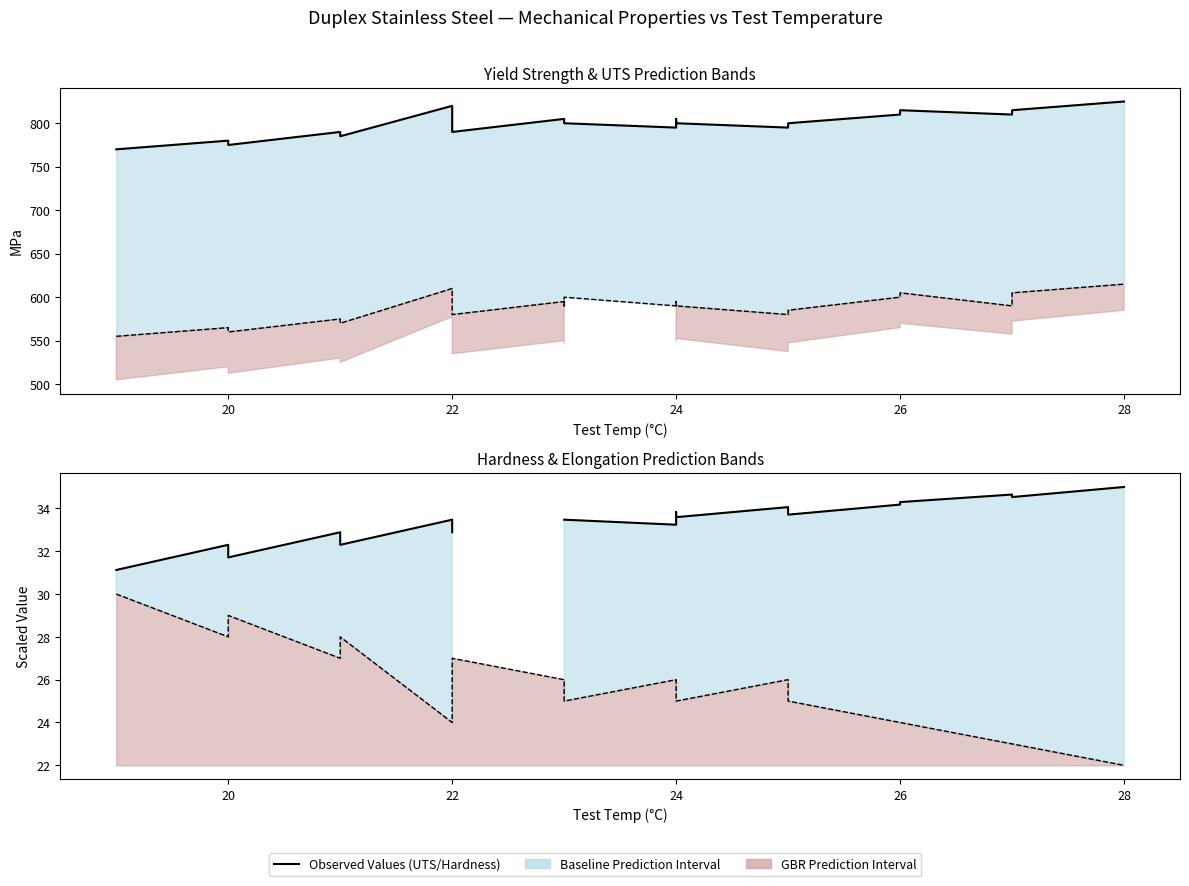

At which category does UTS (MPa) reach its first local peak?

20